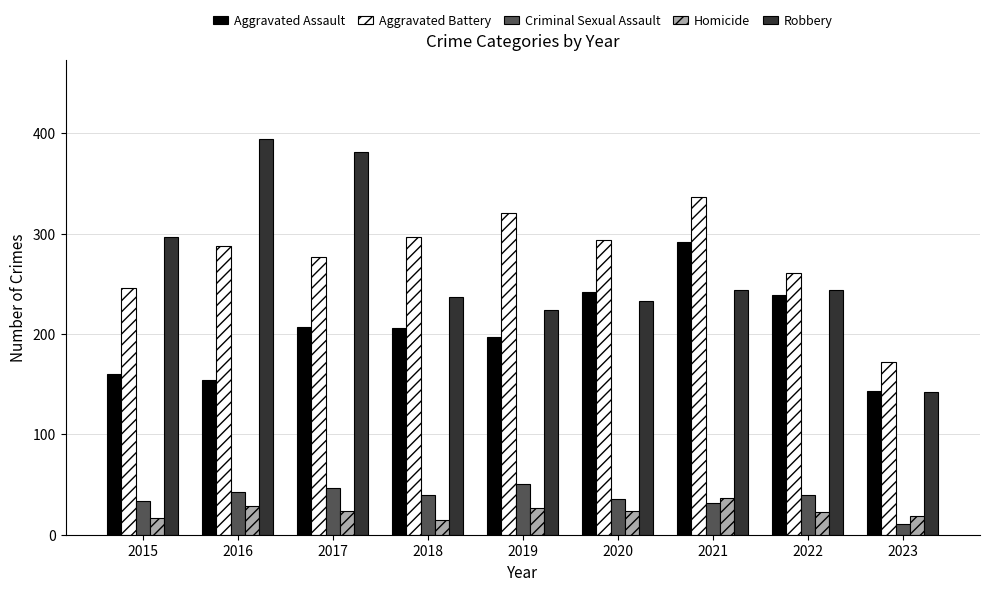

What are all the series names shown in the legend?

Aggravated Assault, Aggravated Battery, Criminal Sexual Assault, Homicide, Robbery